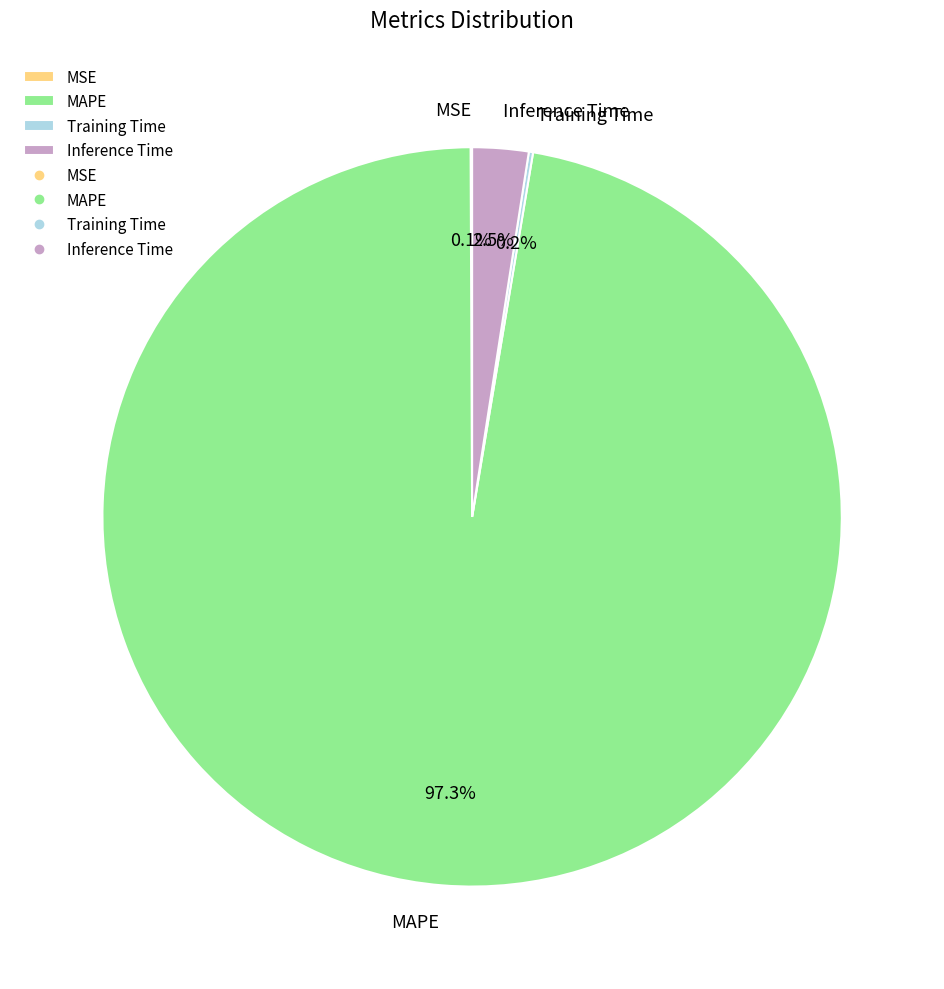

Does MAPE represent more than half of the total?

Yes